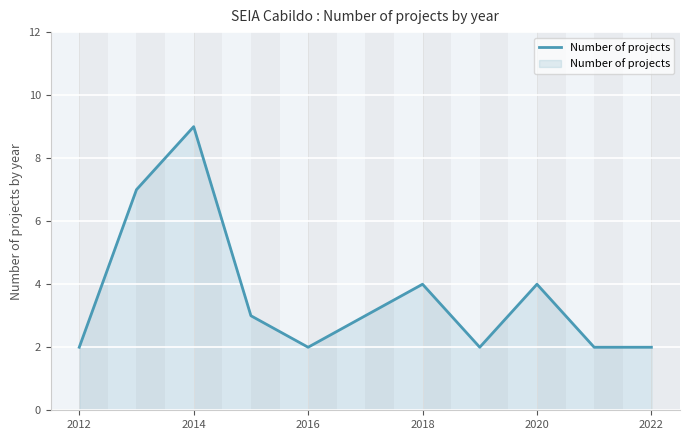

What is the maximum value shown in the chart?

9